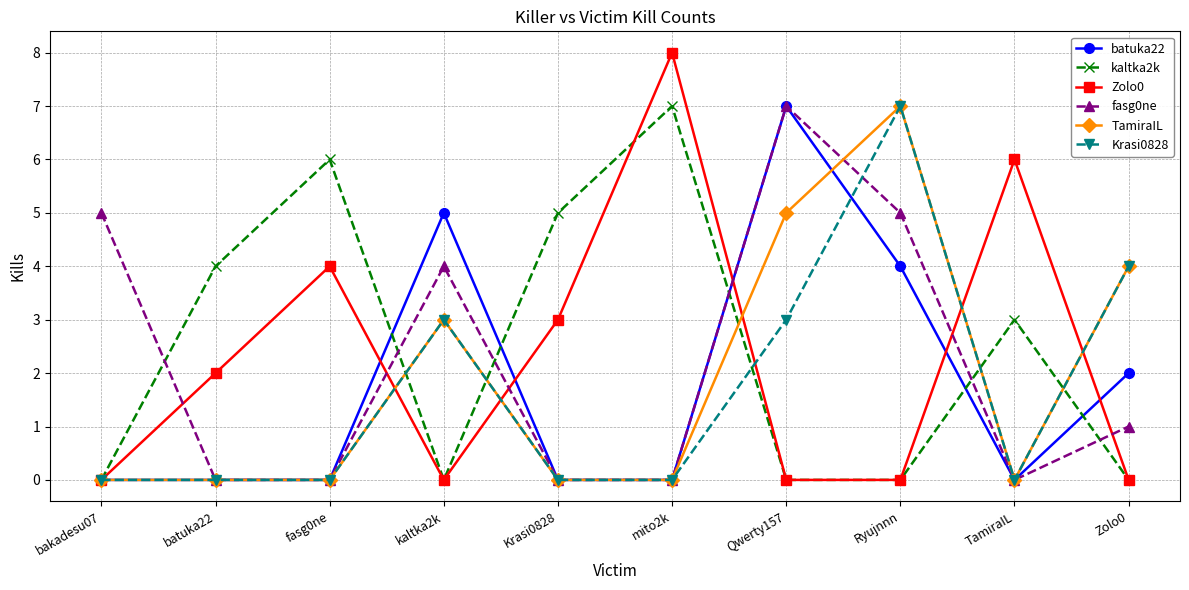

At which category is the sum across all series the highest?

Ryujnnn